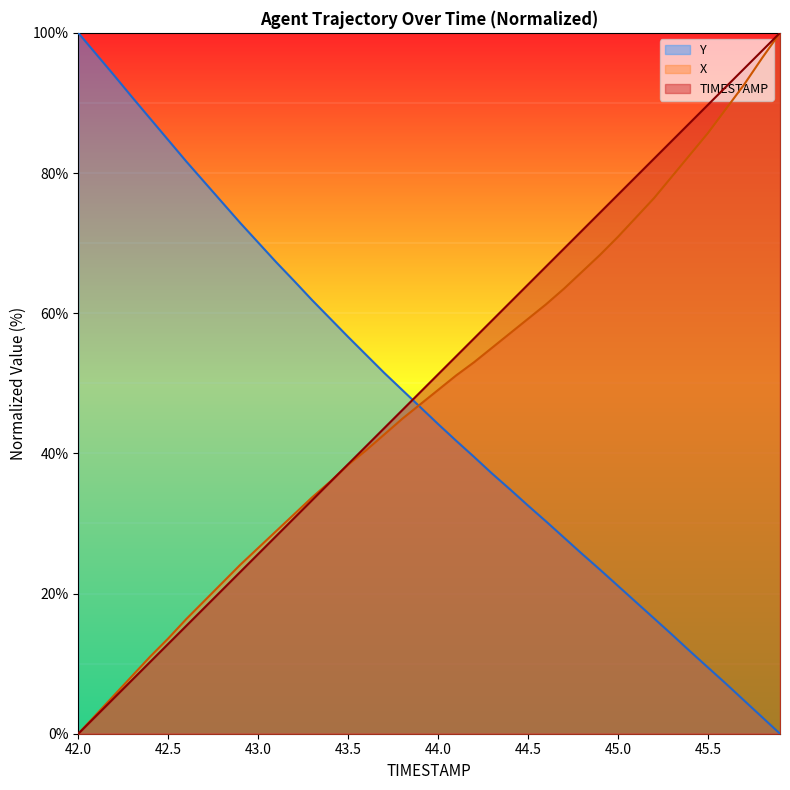

Between 42.8 and 45.0, which series saw the biggest shift?

TIMESTAMP